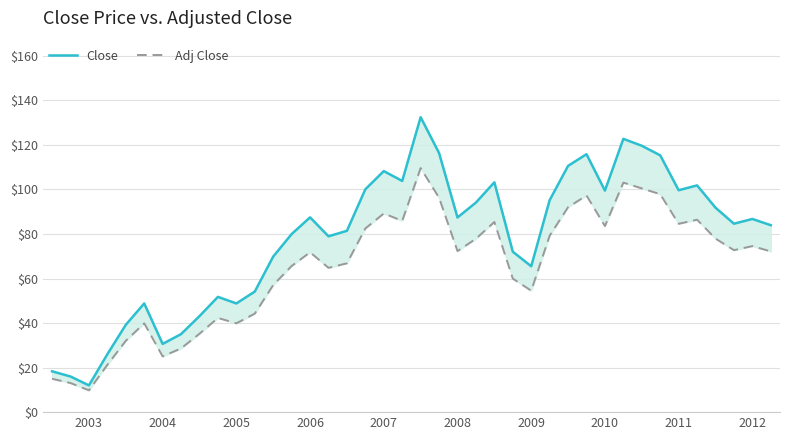

Count the number of data series in this chart.

2